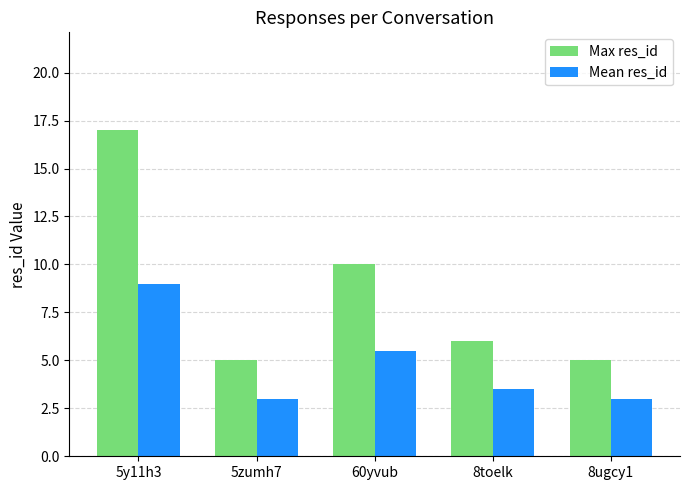

What is the total value across all series at 60yvub?

15.5